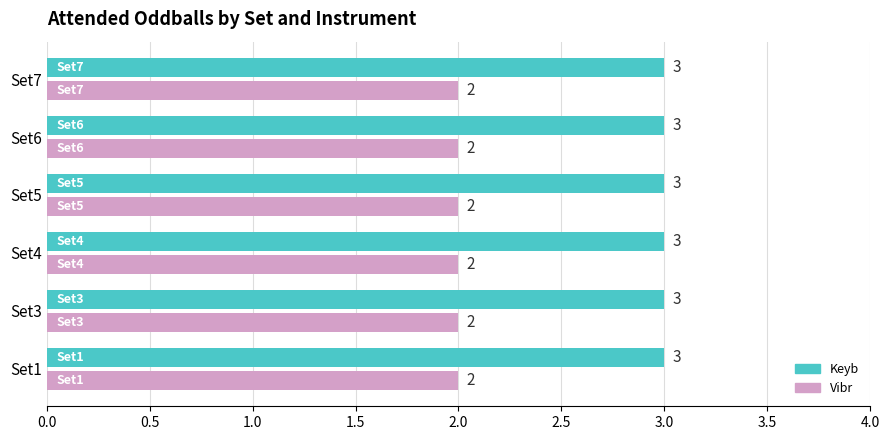

What is the total value across all series at Set6?

5